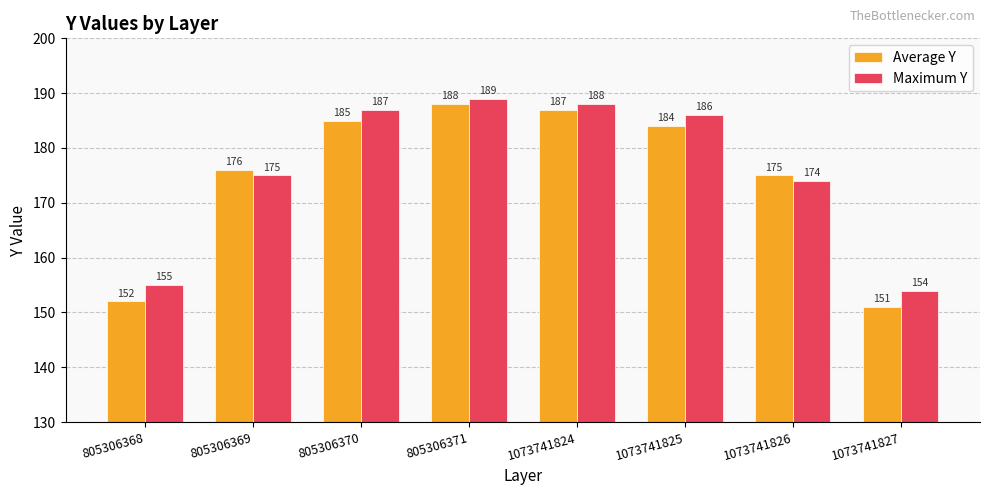

How many data points does each series have?

8